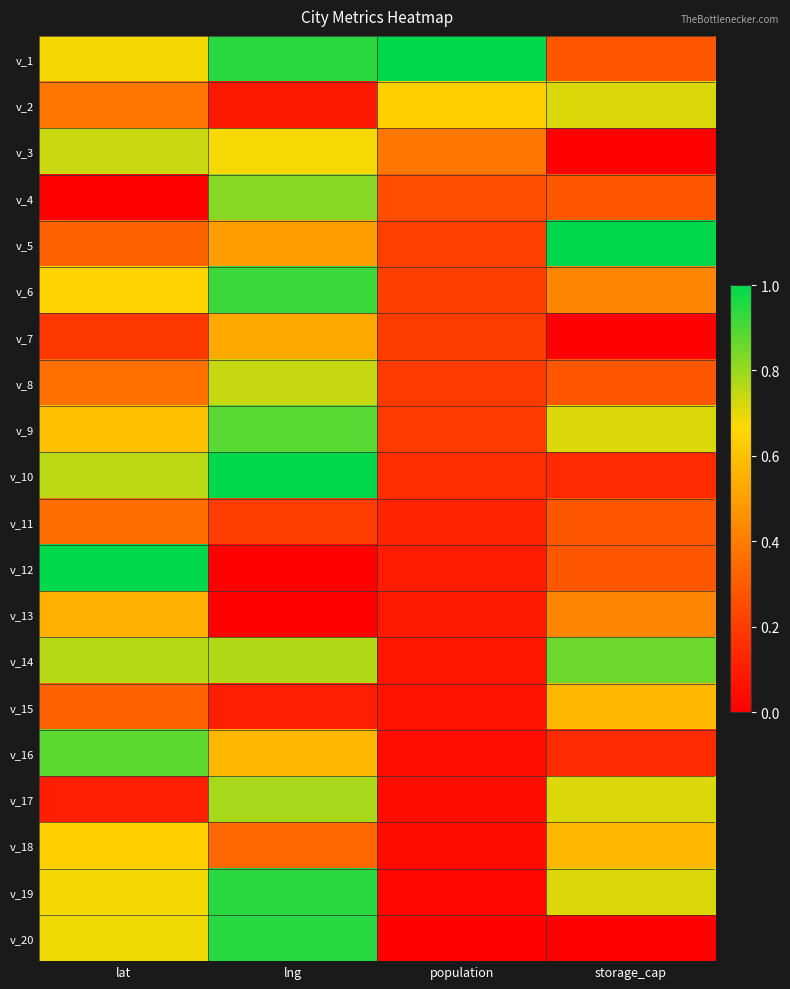

Which series has the largest range (max minus min)?

v_12